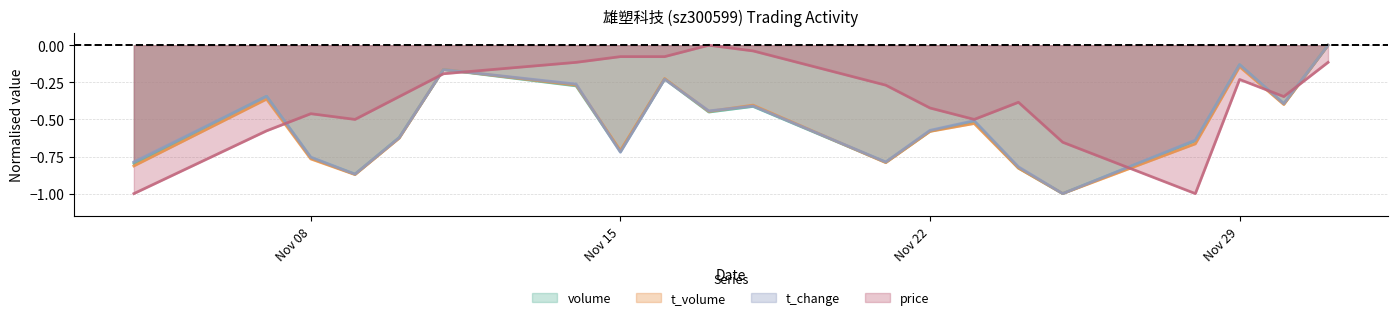

How many interior local peaks does the t_change series have?

6